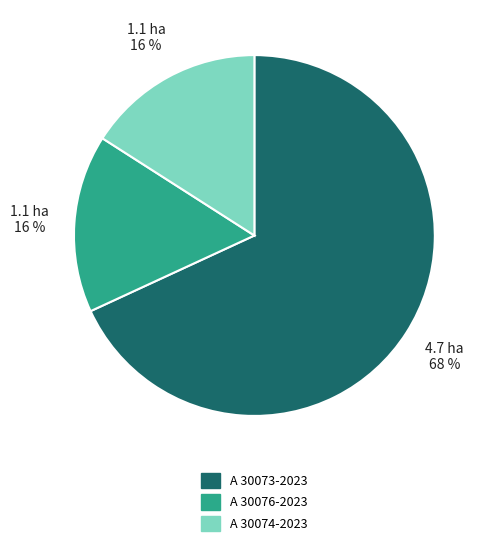

Count the number of slices in the pie.

3